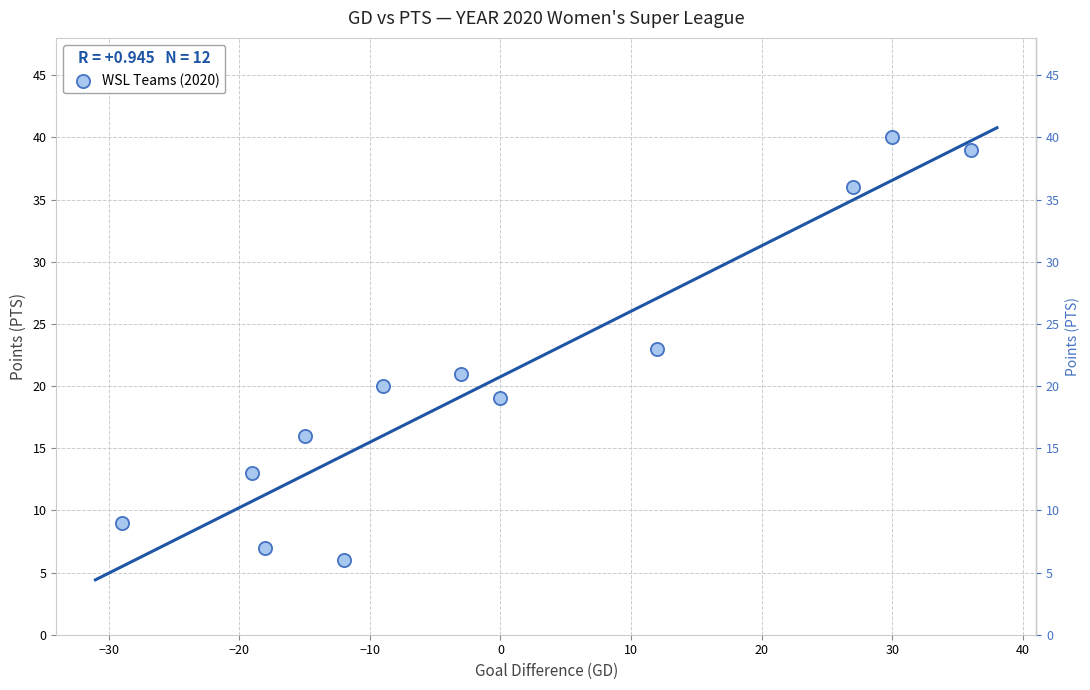

What is the range of X values (max minus min)?

65